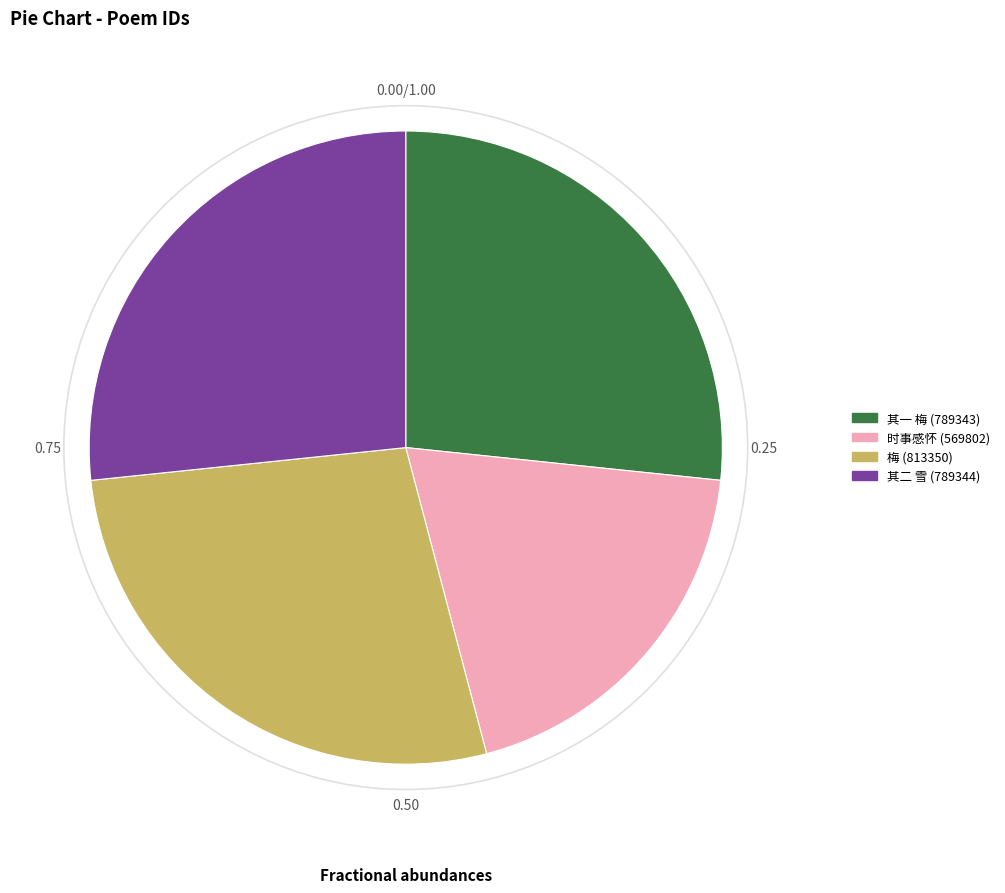

Between 其二 雪 (789344) and 时事感怀 (569802), which is larger?

其二 雪 (789344)